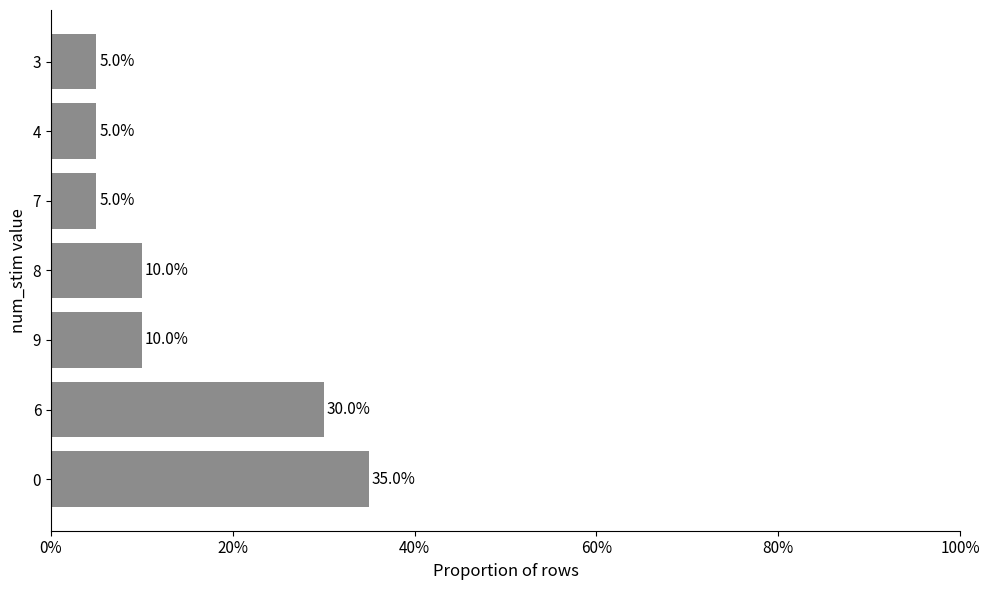

What is the difference between the second highest and second lowest values?

0.2